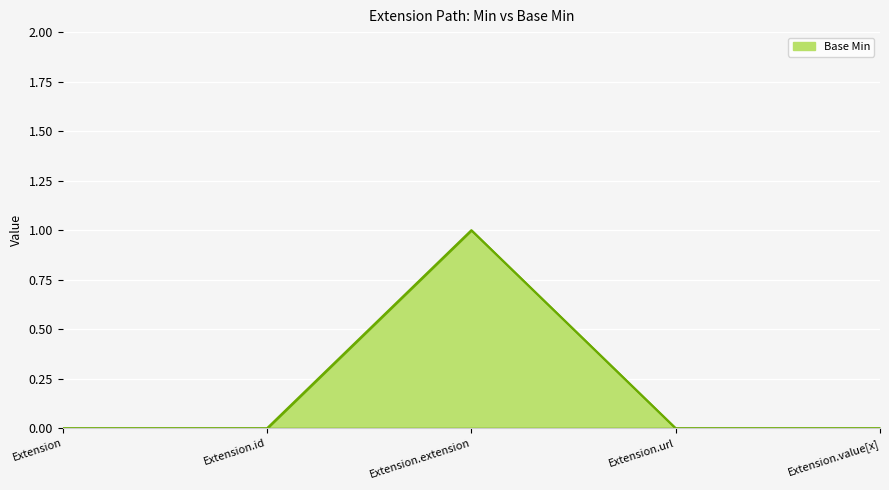

Is it true that the value at Extension is 1?

False